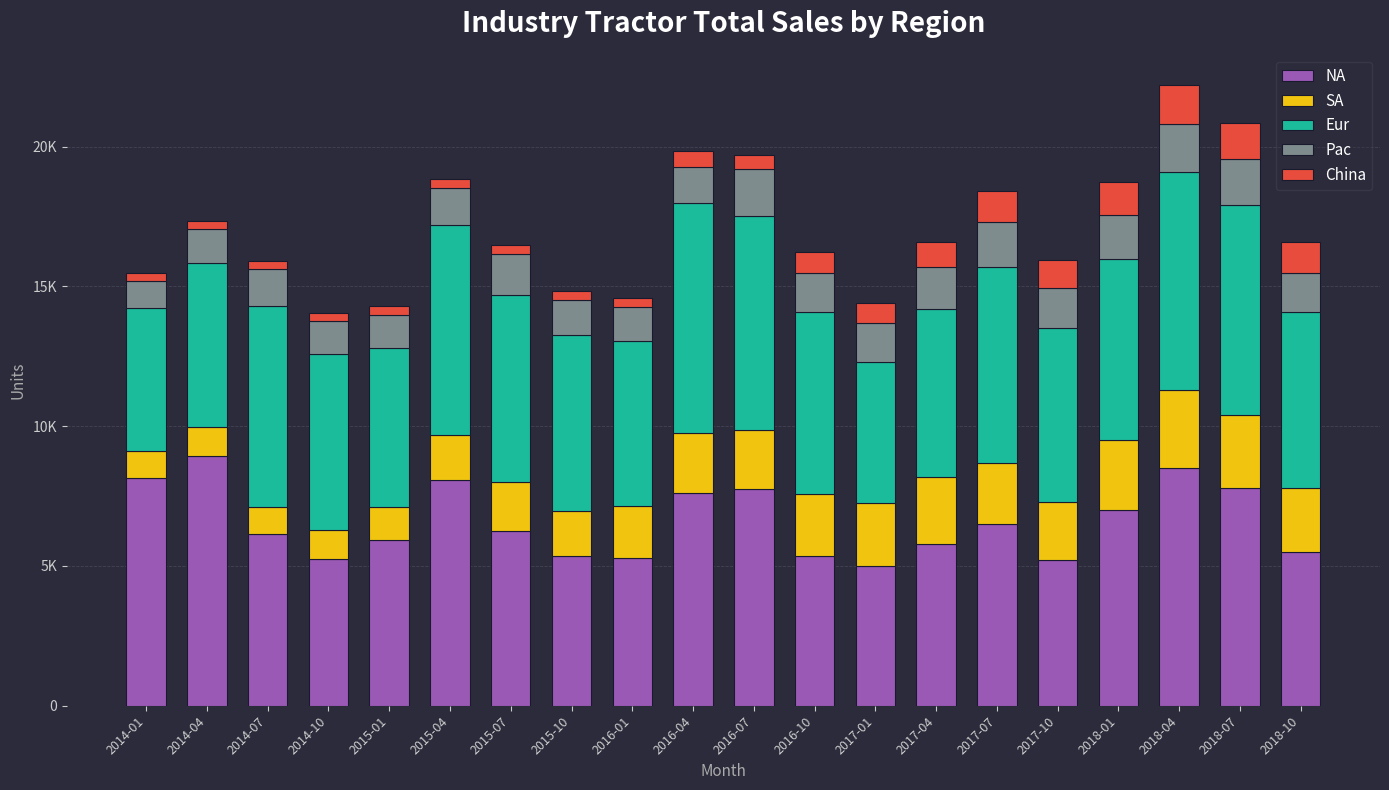

Does the chart contain stacked bars?

Yes